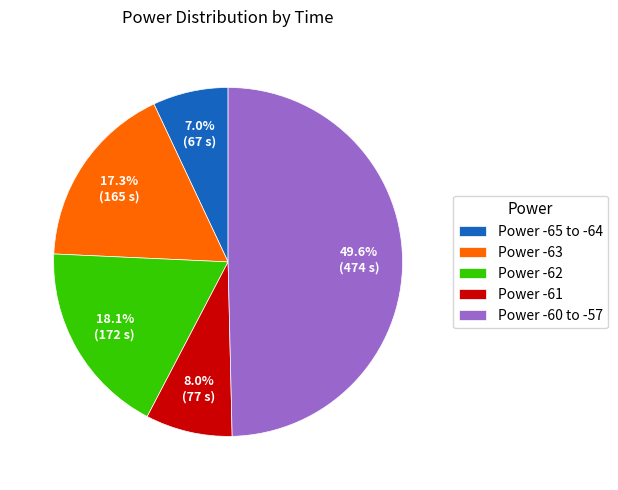

Which category has the biggest portion of the pie?

Power -60 to -57